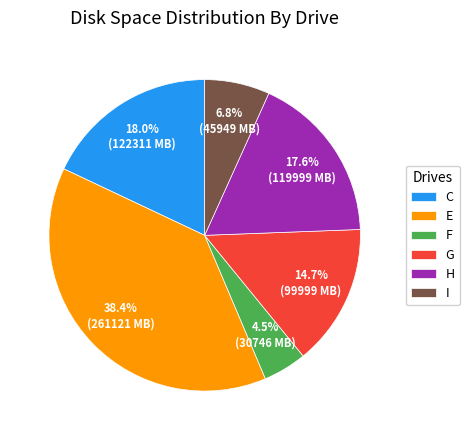

Does any single category account for the majority?

No